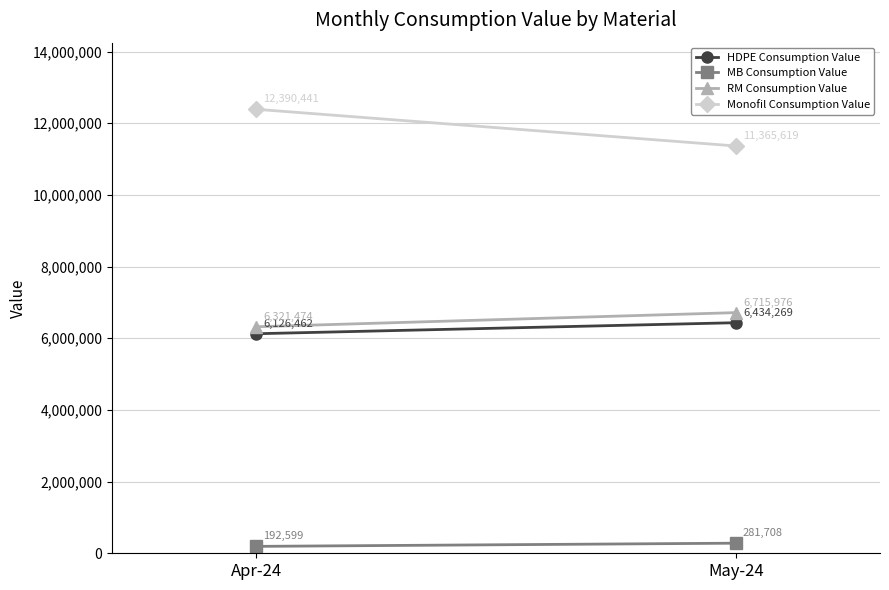

At how many categories does at least one series exceed 8341210?

2